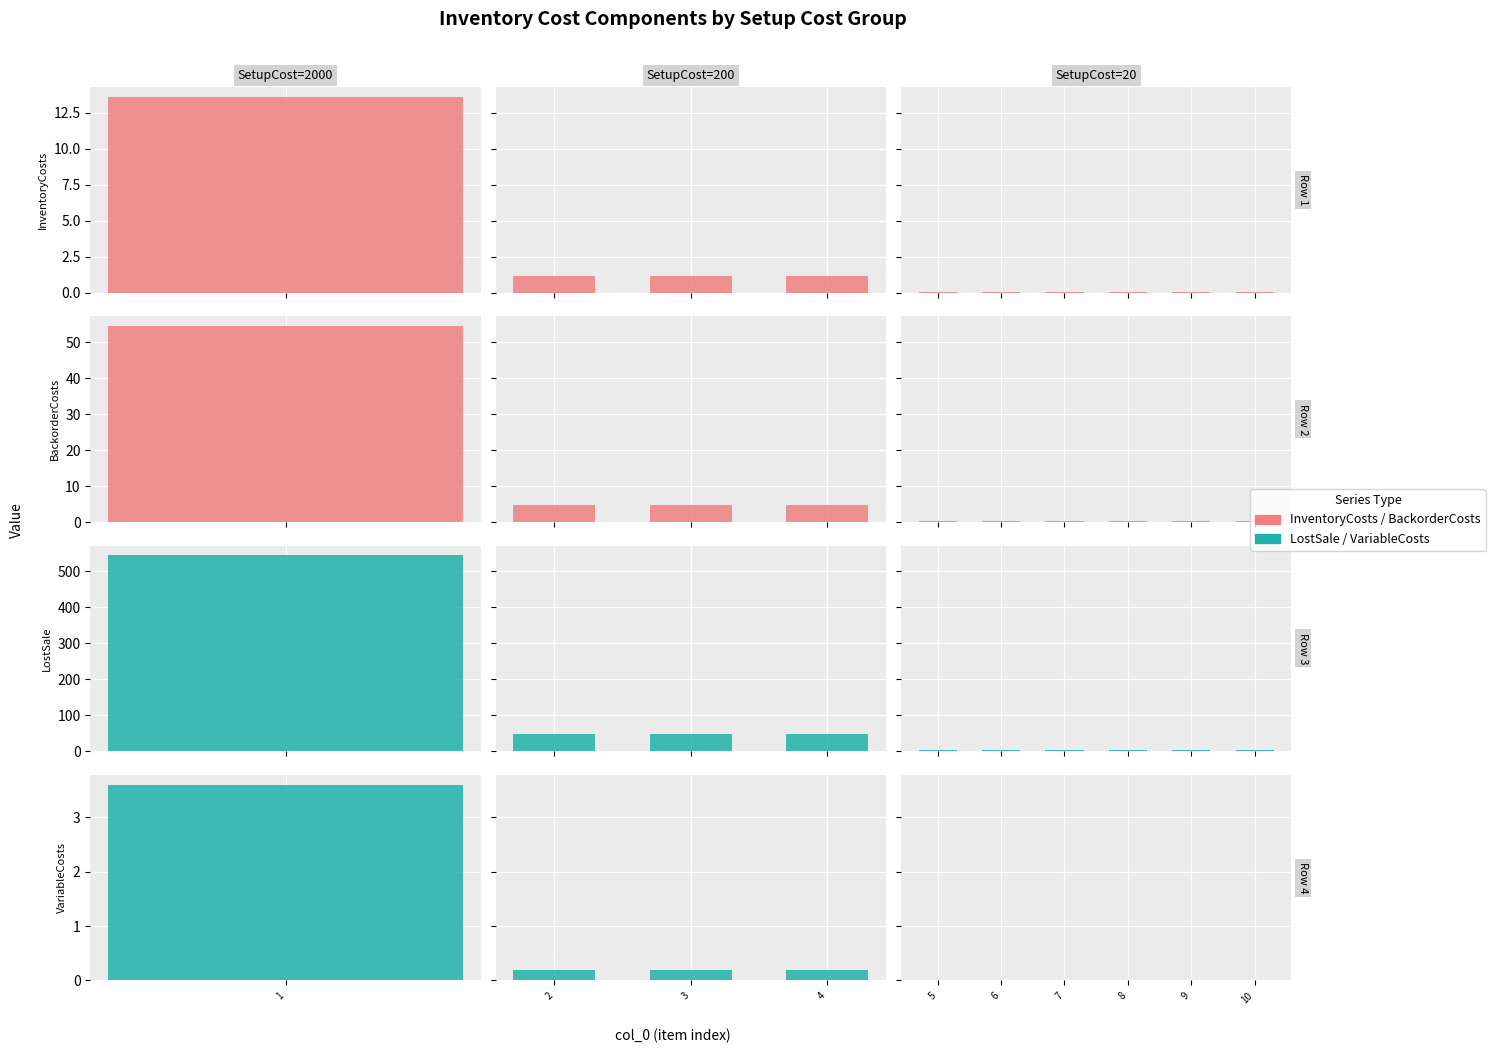

The InventoryCosts series shows 0.1 at 7. True or false?

False